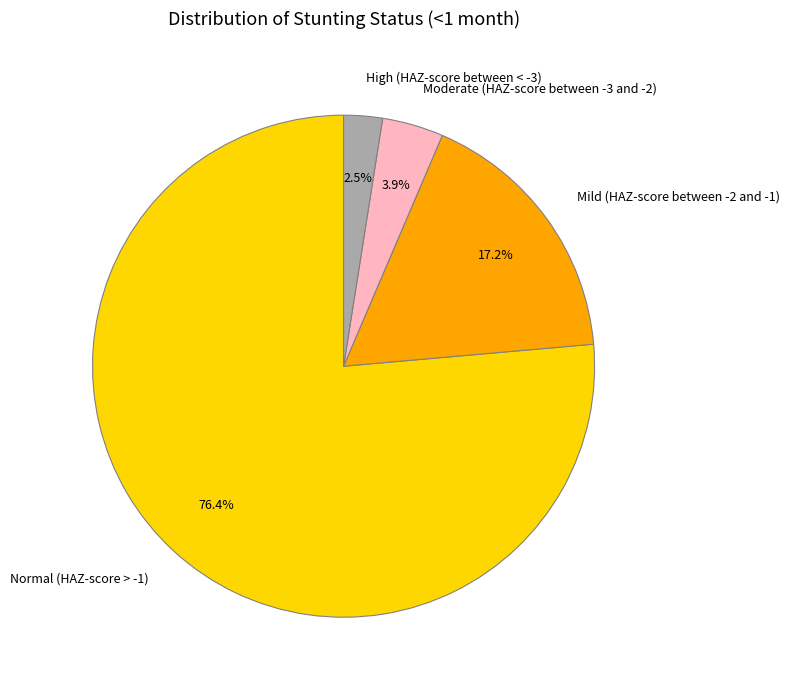

Which slice is the smallest?

High (HAZ-score between < -3)